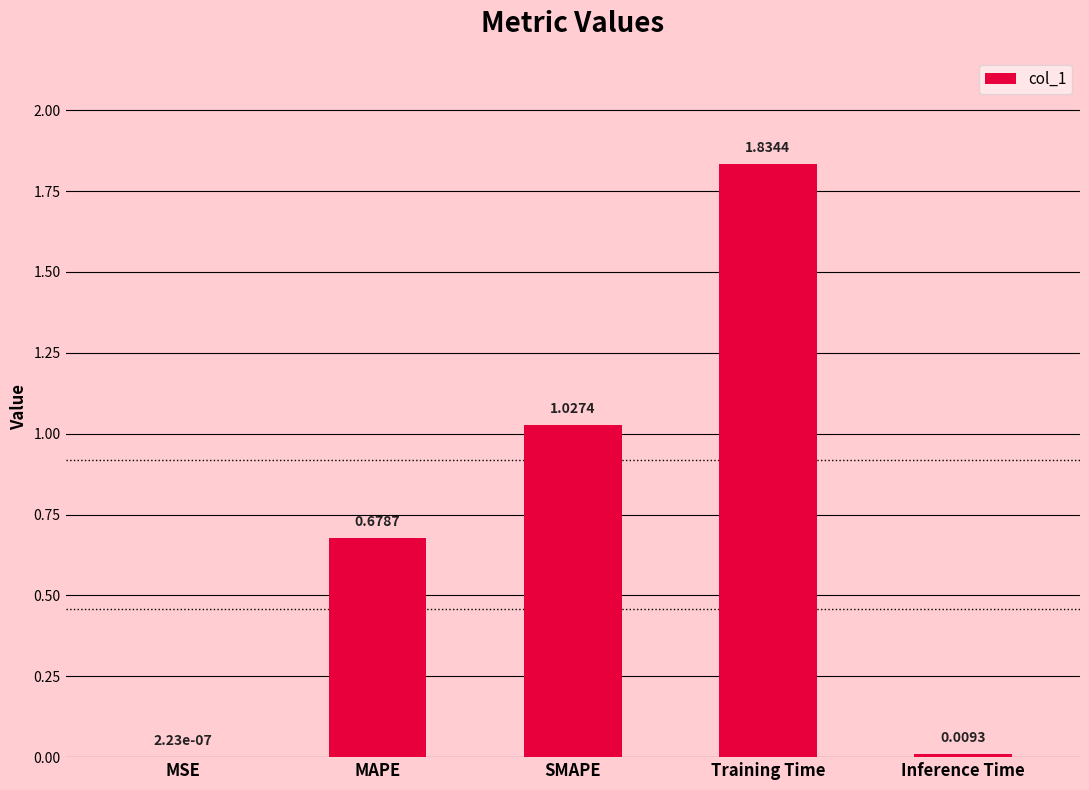

What is the sum of all values?

3.5